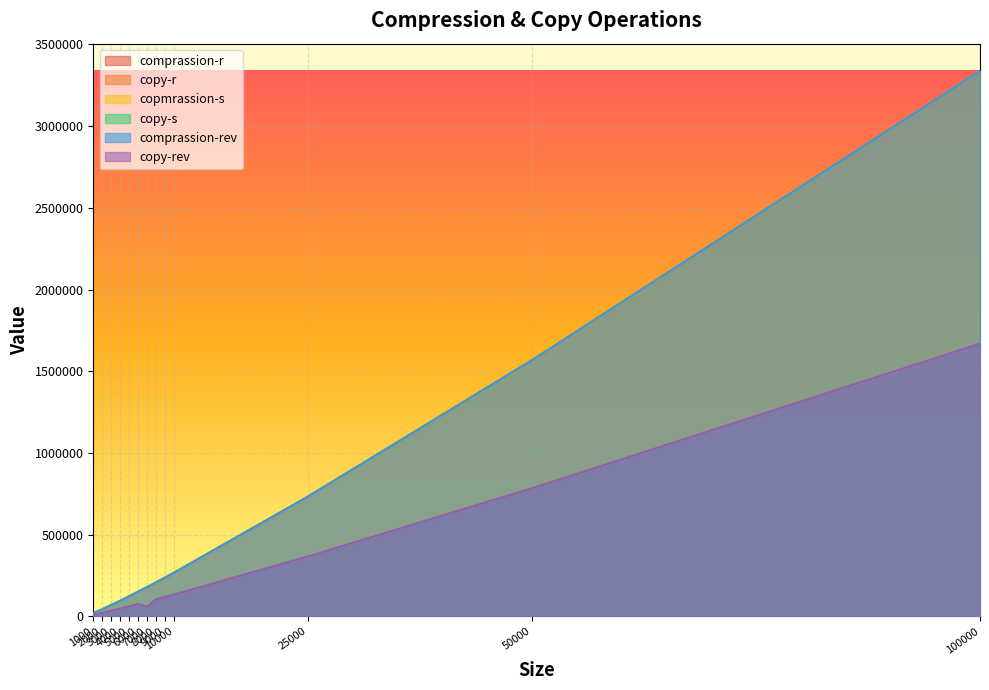

What is the difference between the maximum and minimum values in the copy-s series?

1658952